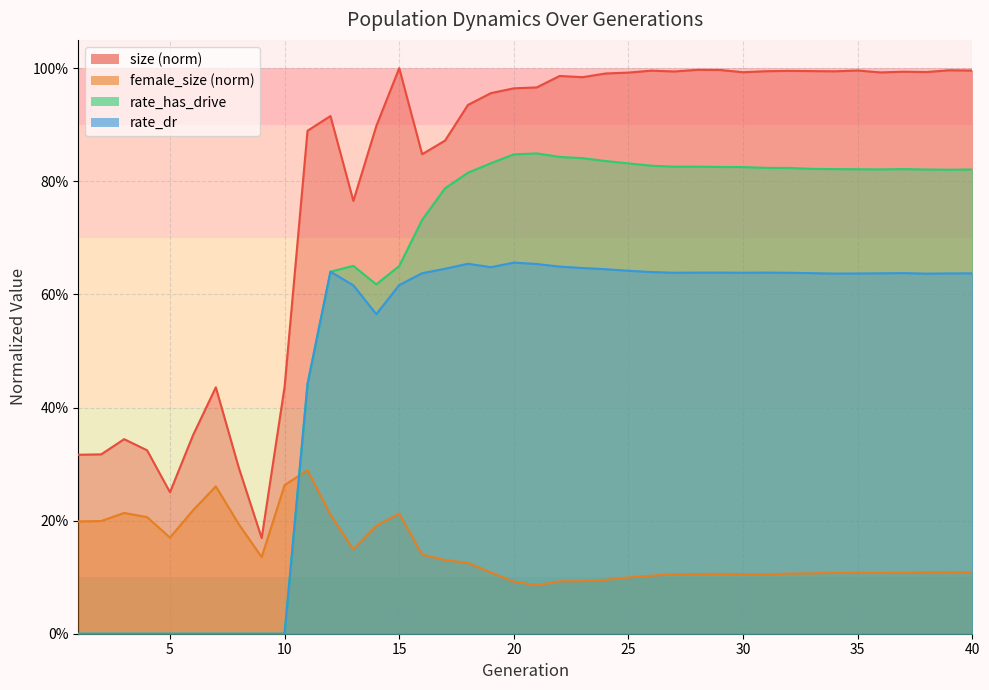

What is the highest value of the rate_has_drive series?

0.8